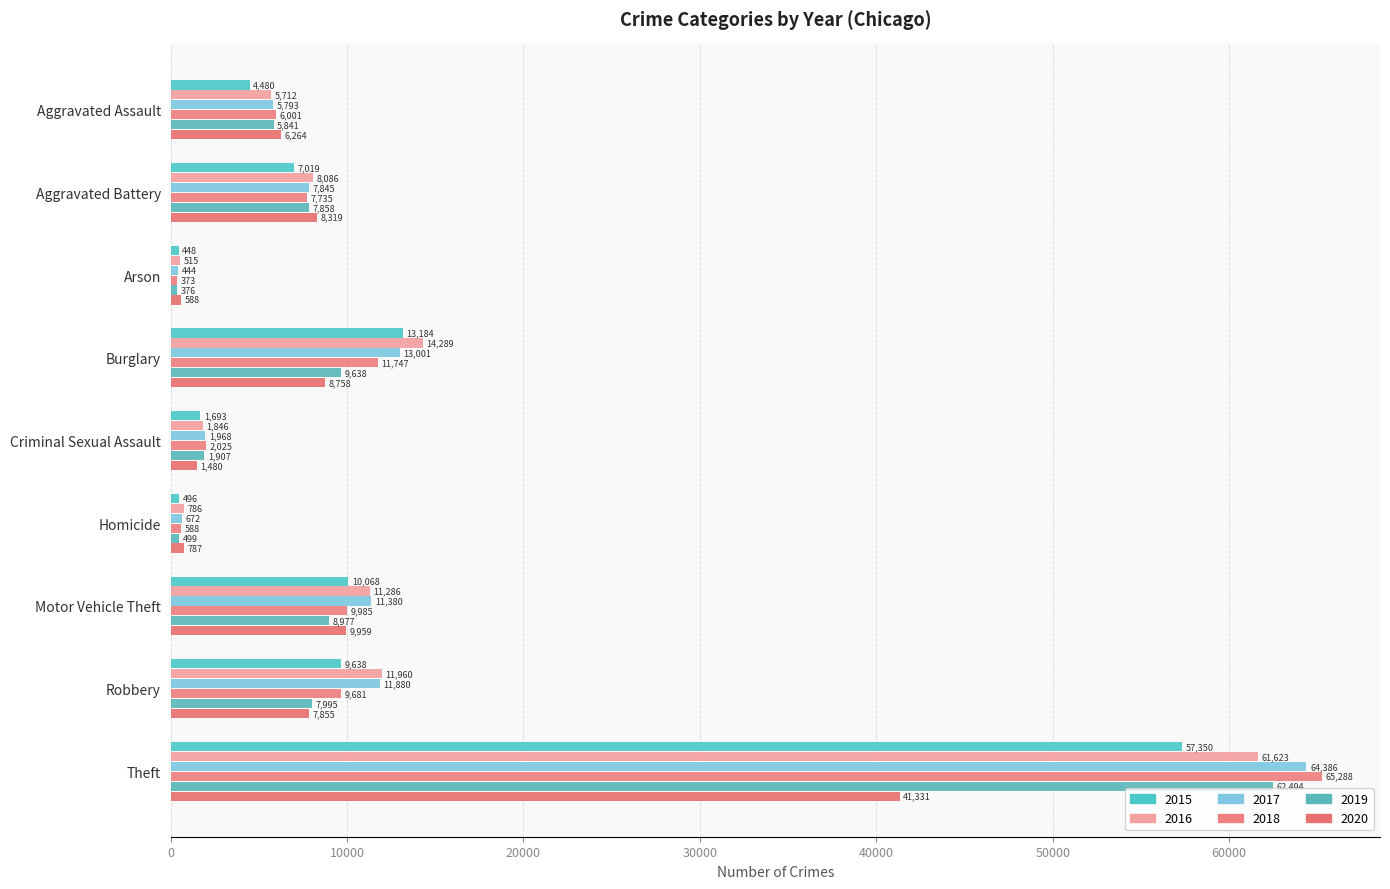

Which label corresponds to the smallest value in the chart?

Arson